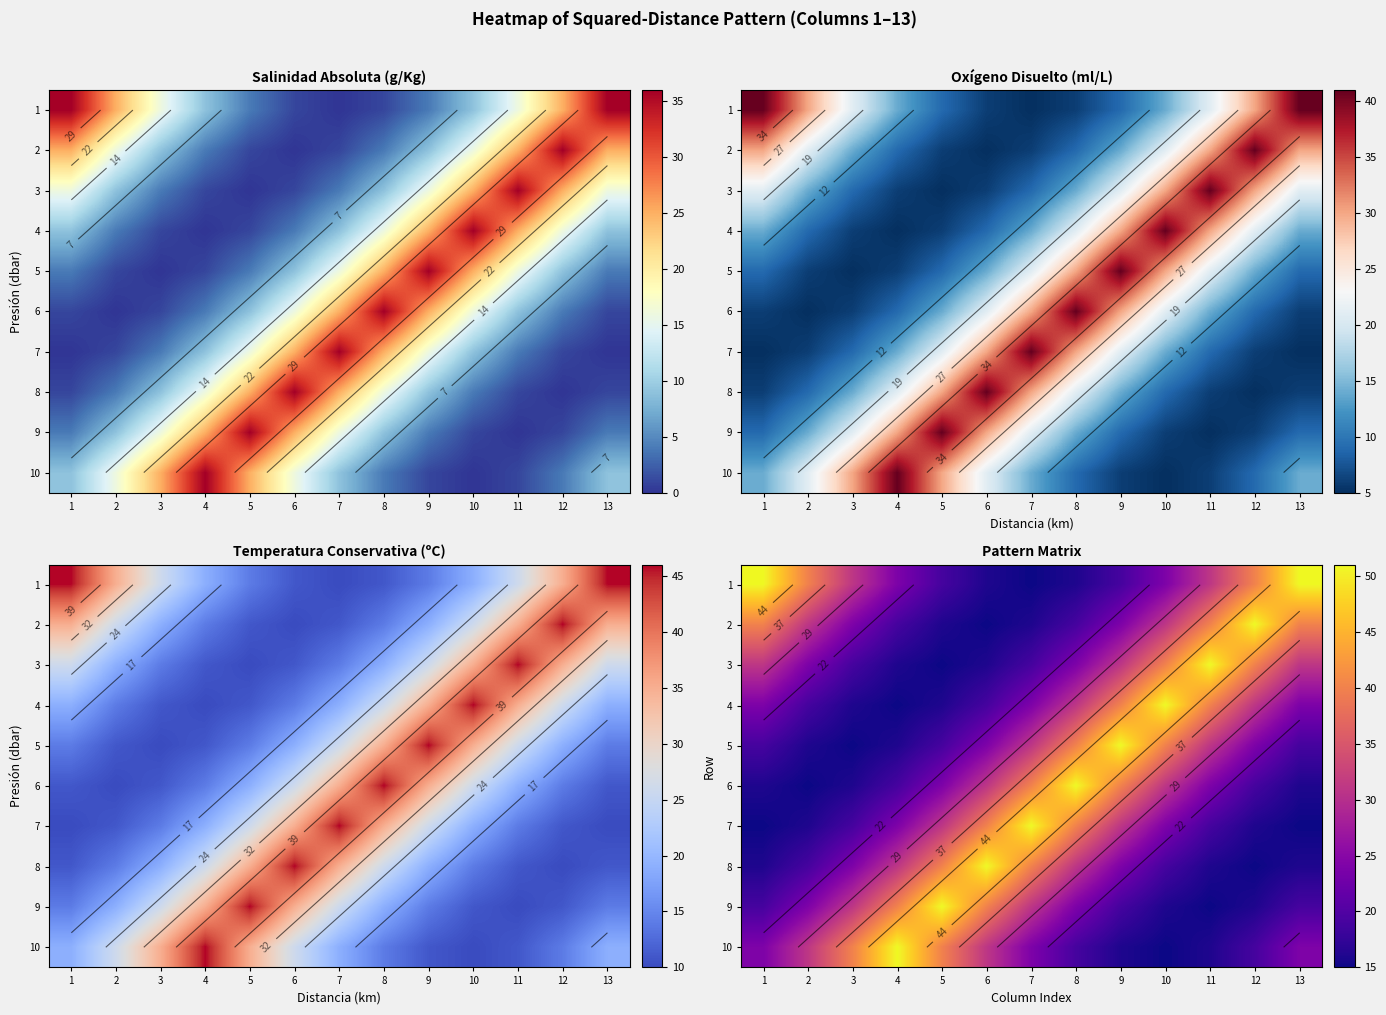

Rank the categories by 5 value from lowest to highest.

3, 2, 4, 1, 5, 13, 6, 12, 7, 11, 8, 10, 9